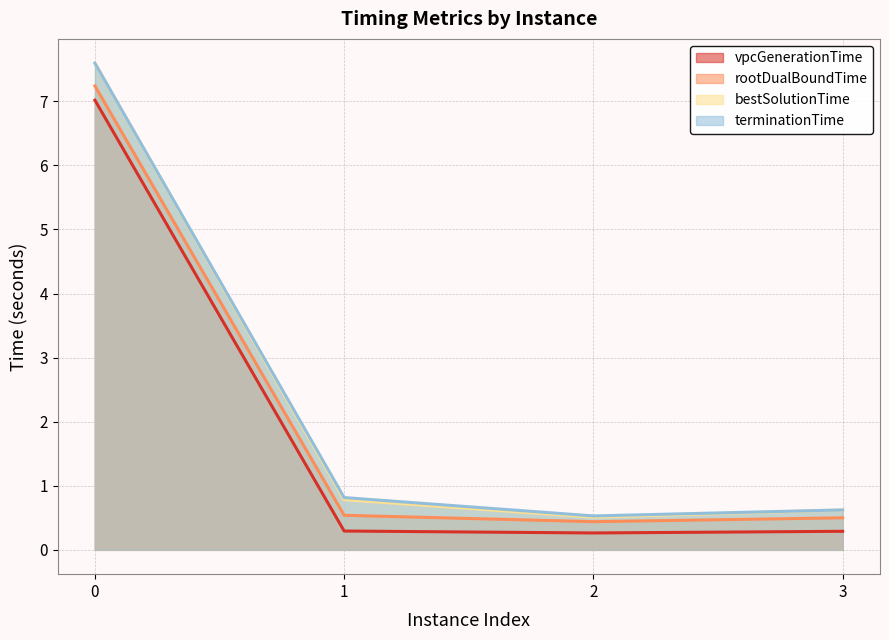

What is the average value of the vpcGenerationTime series?

2.0